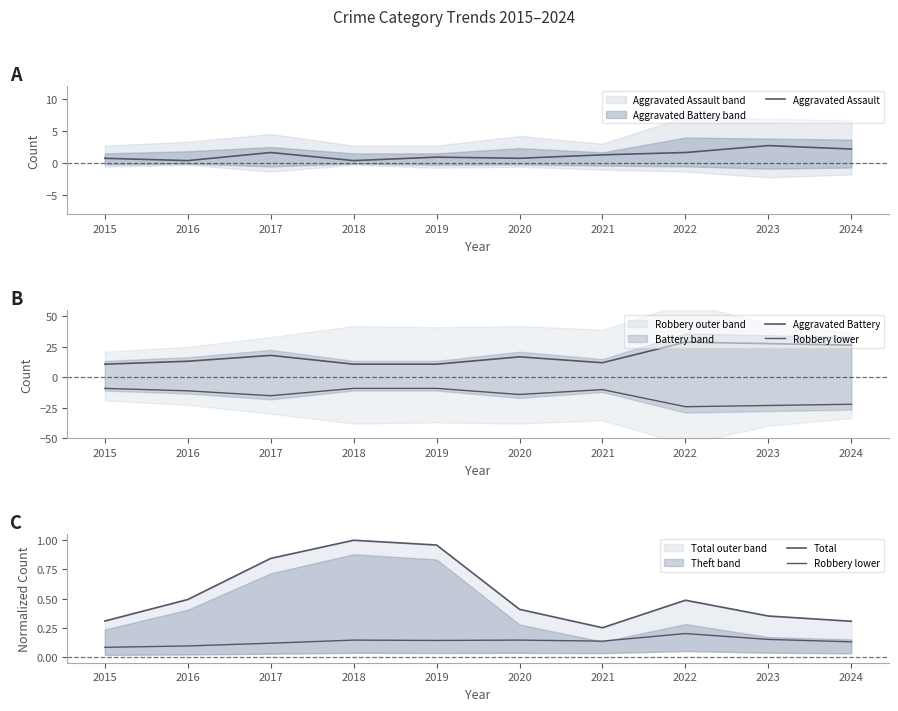

Is it true that Total equals 0.5 at 2023?

False